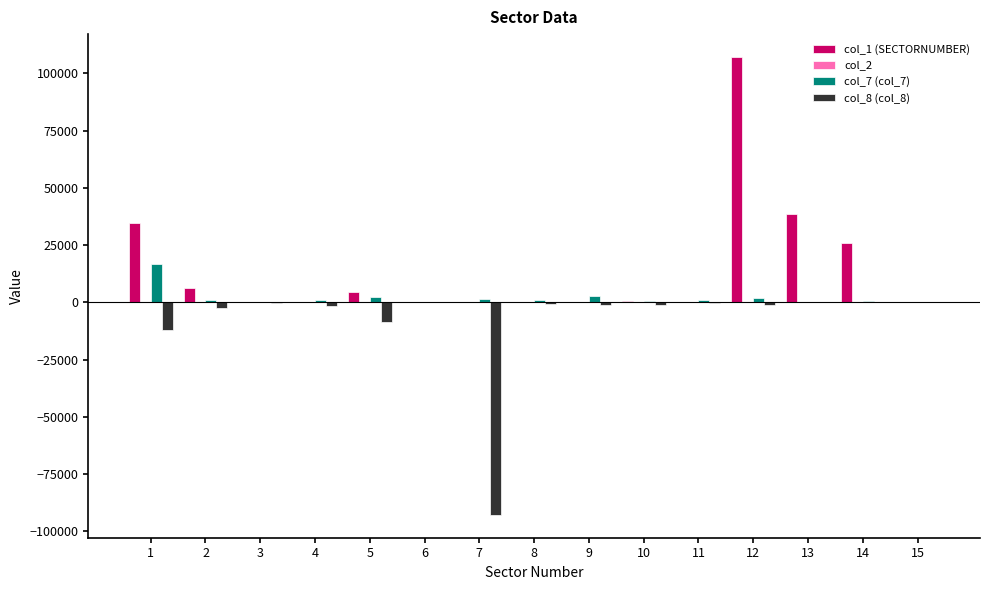

Which series has the largest total across all categories?

col_1 (SECTORNUMBER)